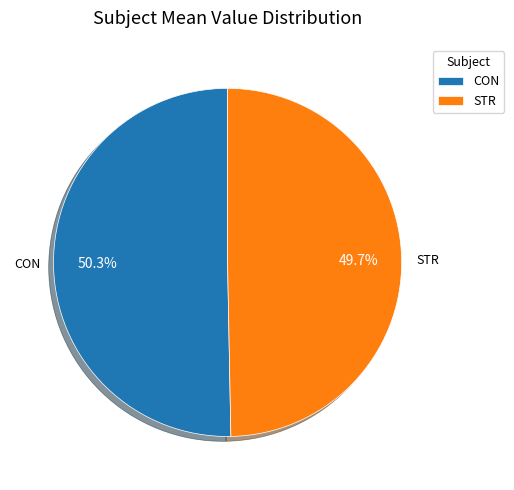

What percentage is NOT represented by STR?

50.3%